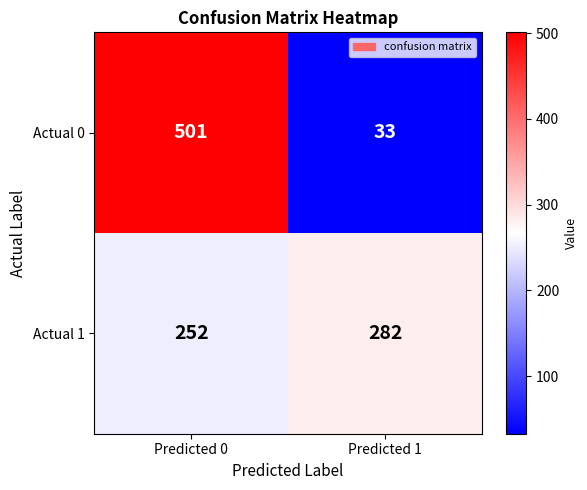

What is the total value across all series at Predicted 0?

753